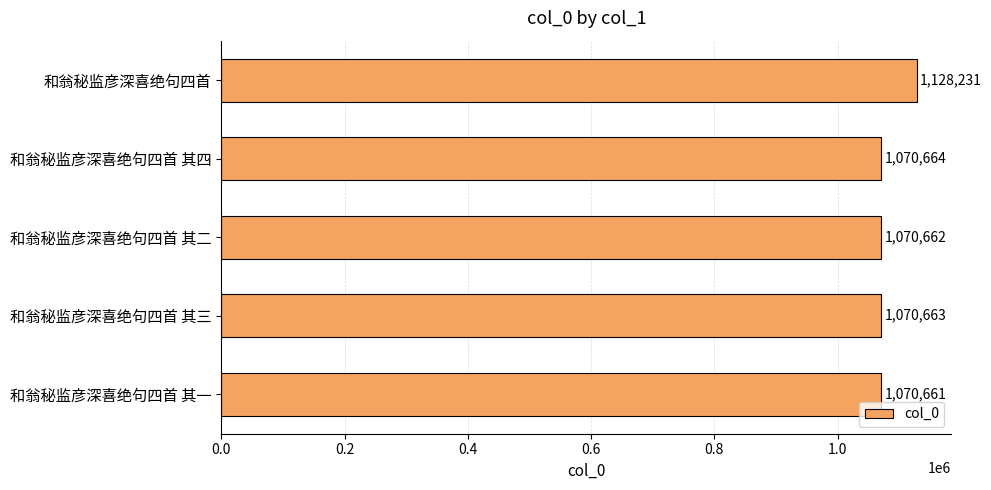

Rank the categories by value from highest to lowest.

和翁秘监彦深喜绝句四首, 和翁秘监彦深喜绝句四首 其四, 和翁秘监彦深喜绝句四首 其三, 和翁秘监彦深喜绝句四首 其二, 和翁秘监彦深喜绝句四首 其一